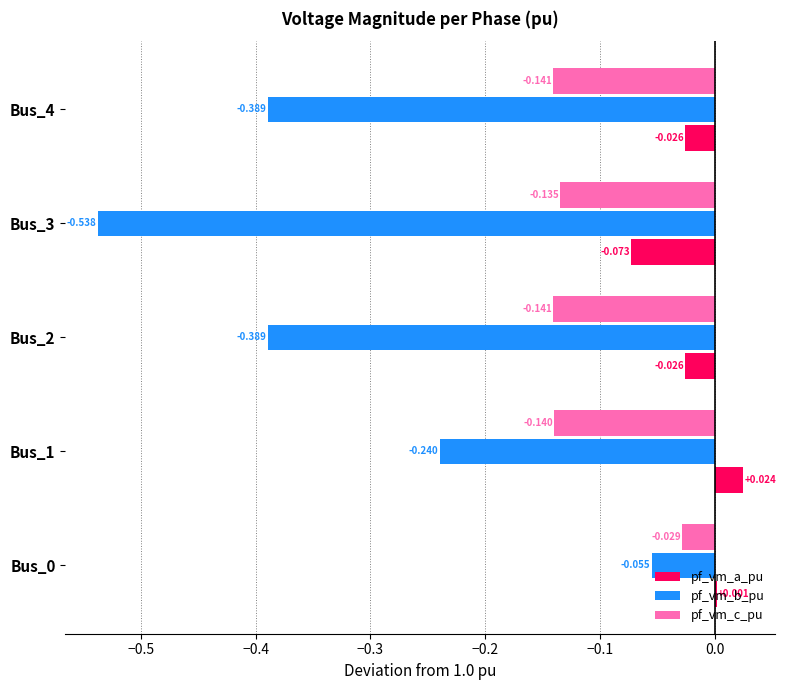

Between Bus_1 and Bus_2, which series saw the biggest shift?

pf_vm_b_pu